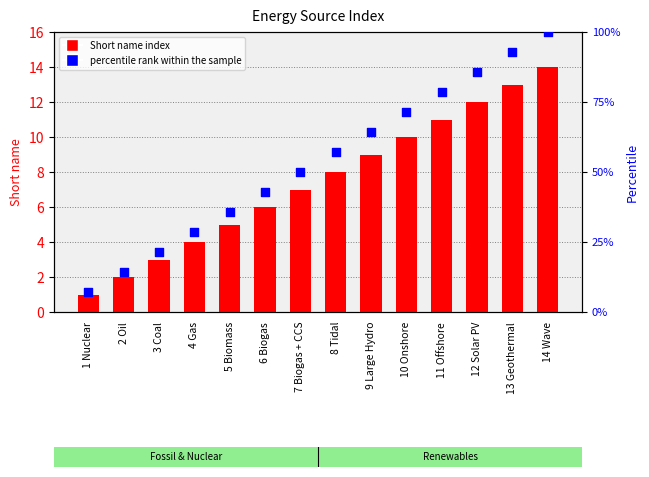

Which series has the largest Y range (max minus min)?

percentile rank within the sample